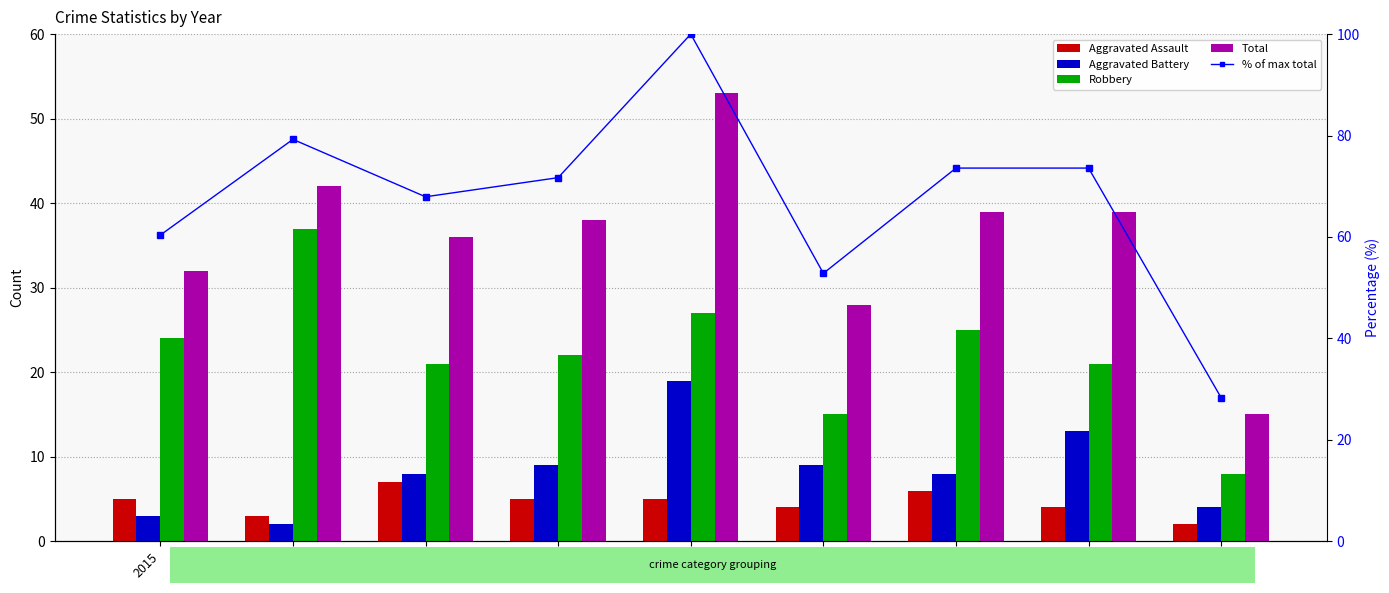

At which category is the sum across all series the highest?

2019